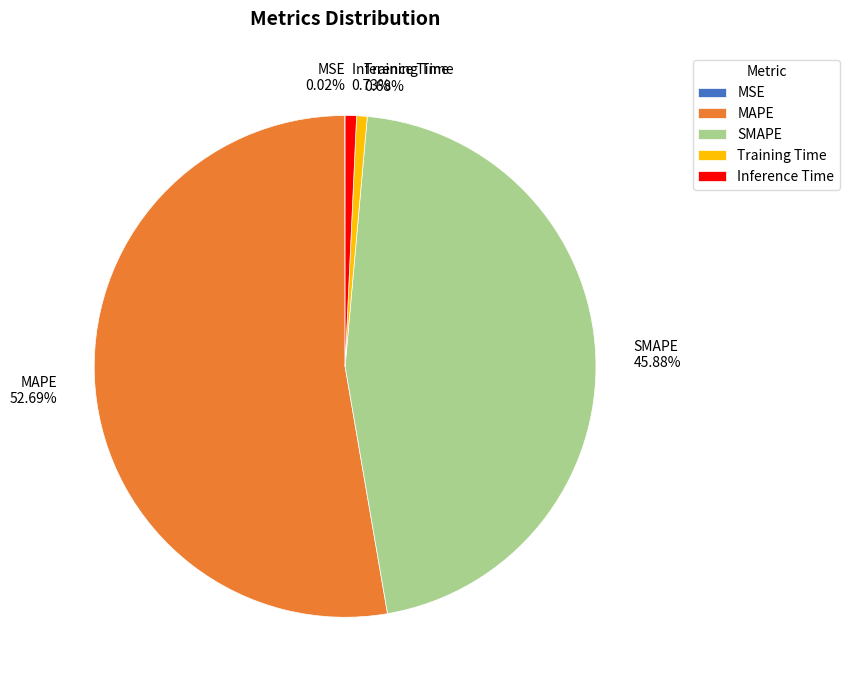

What percentage is the Inference Time slice, to the nearest percent?

1%